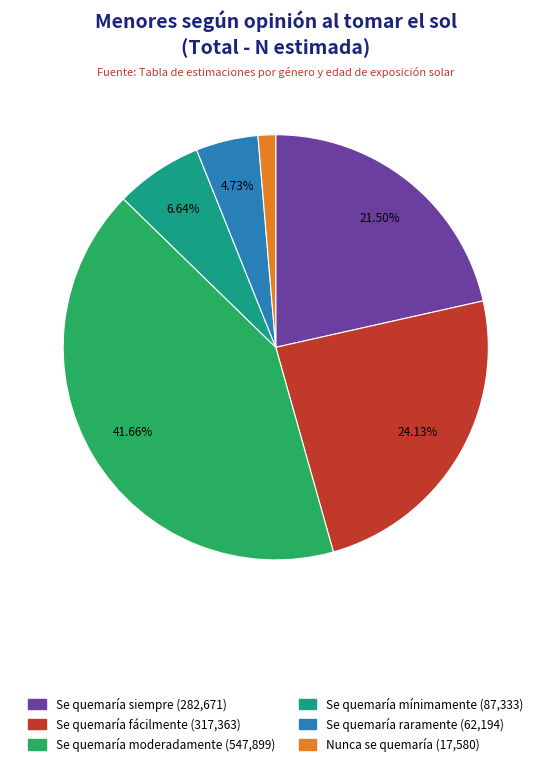

Does any single category account for the majority?

No